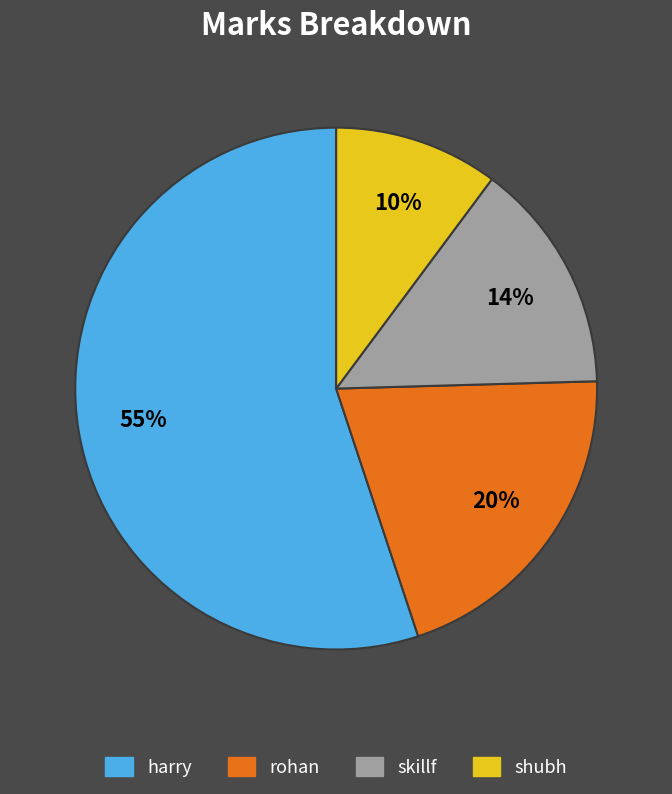

Count the number of slices in the pie.

4